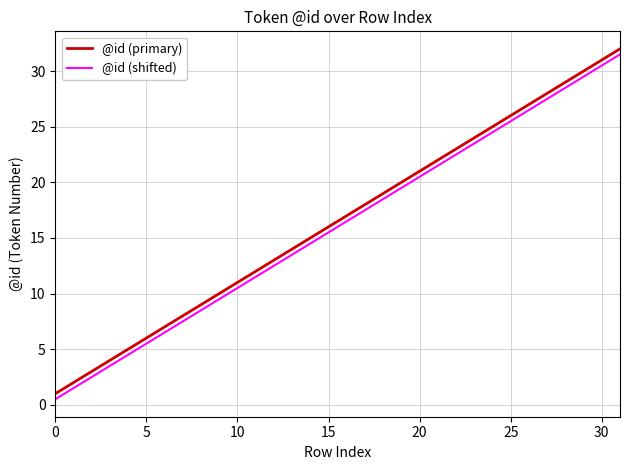

True or false: @id (primary) and @id (shifted) intersect in this chart.

False